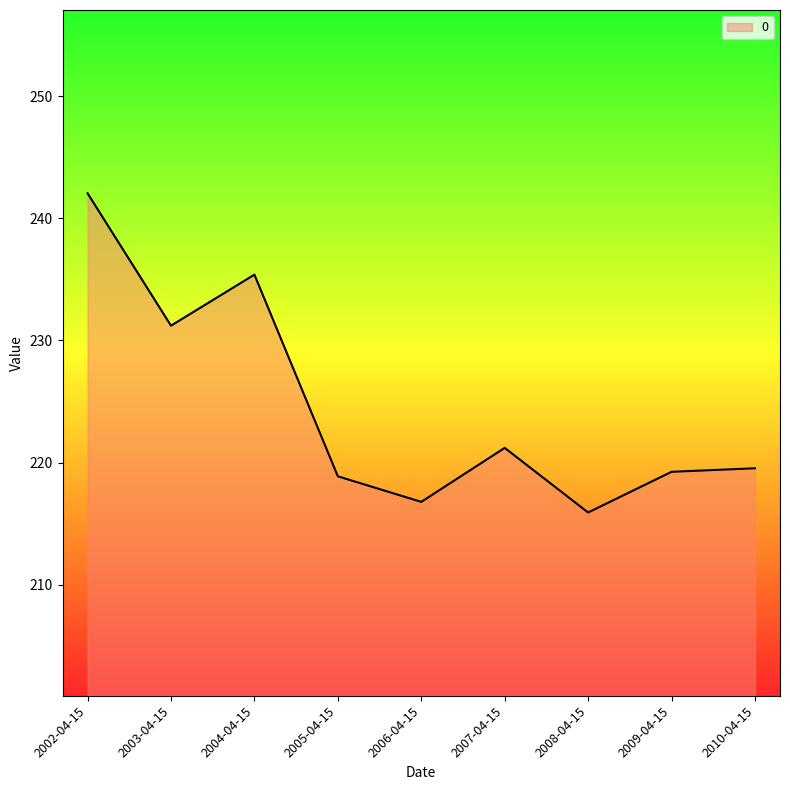

What is the average value?

224.5